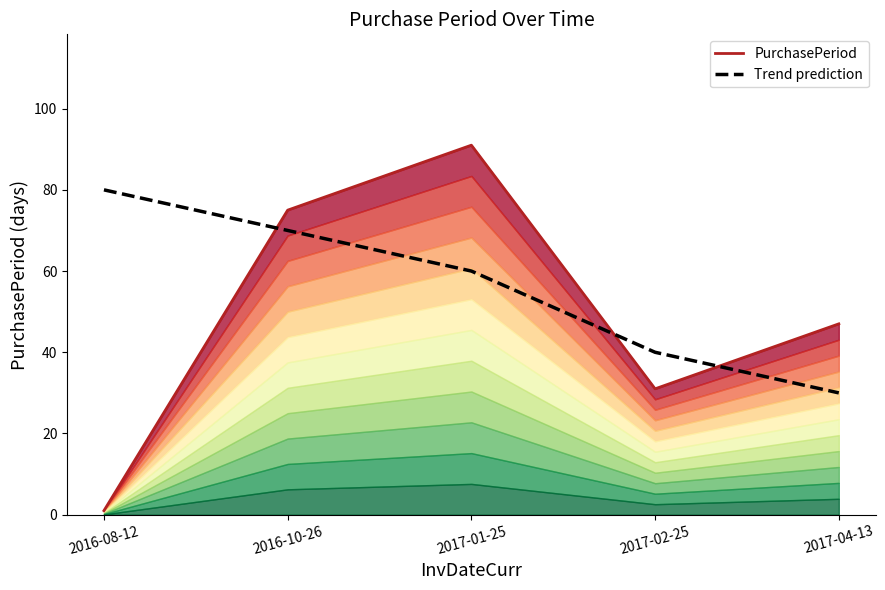

Where is the first local minimum for PurchasePeriod?

2017-02-25